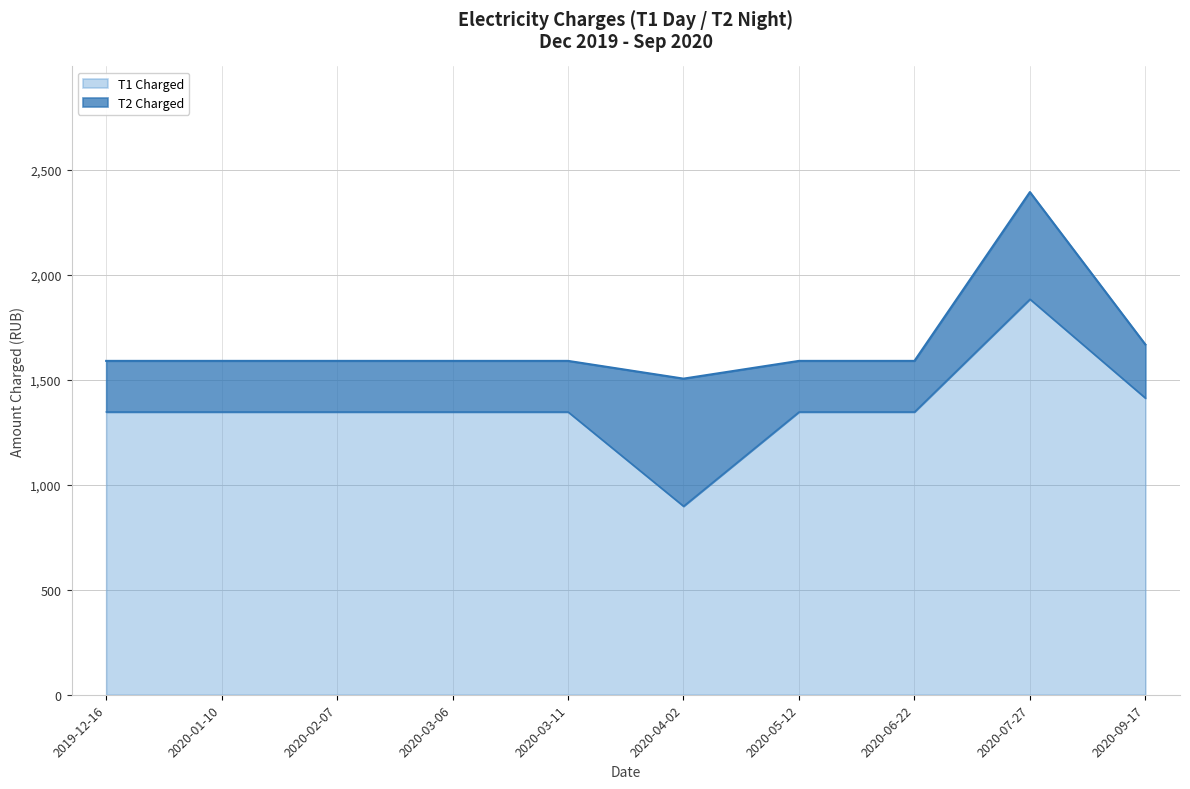

The chart shows a value of 2295 at 2020-06-22. True or false?

False